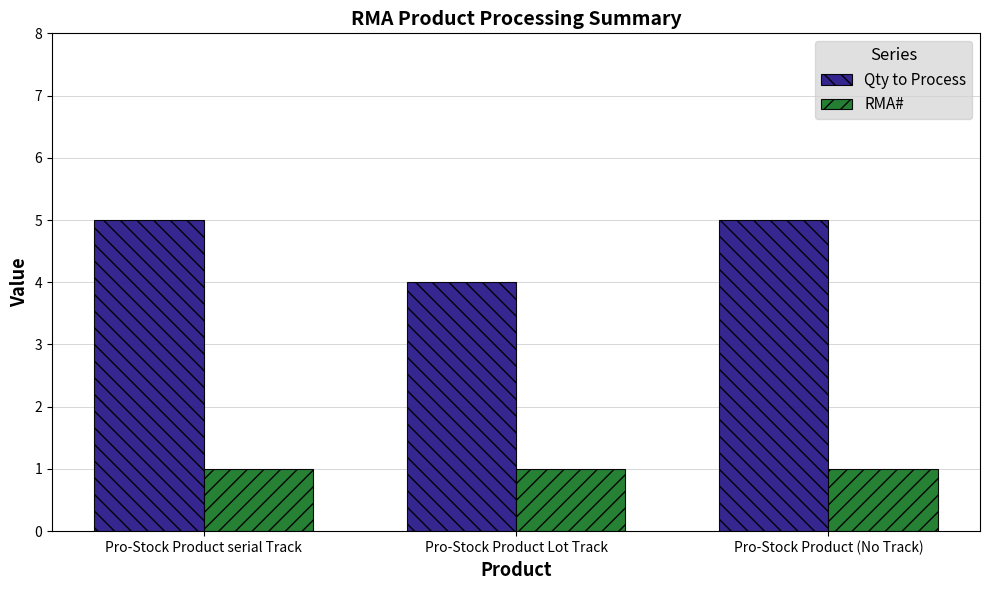

Which series has the largest total across all categories?

Qty to Process